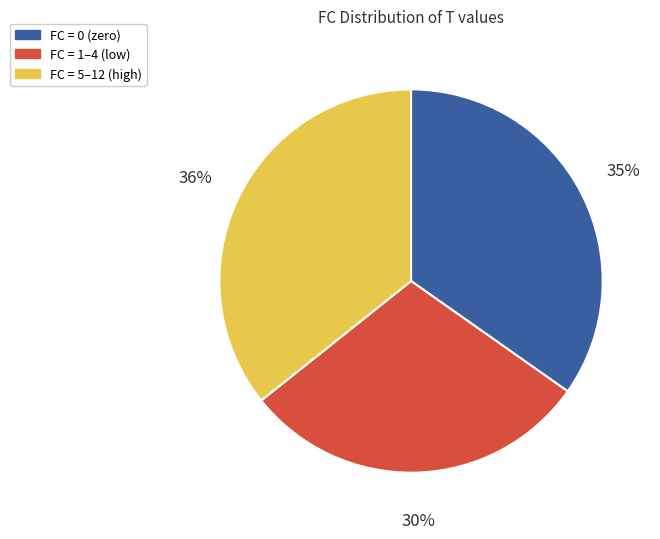

To the nearest percent, what is the average slice percentage?

33%